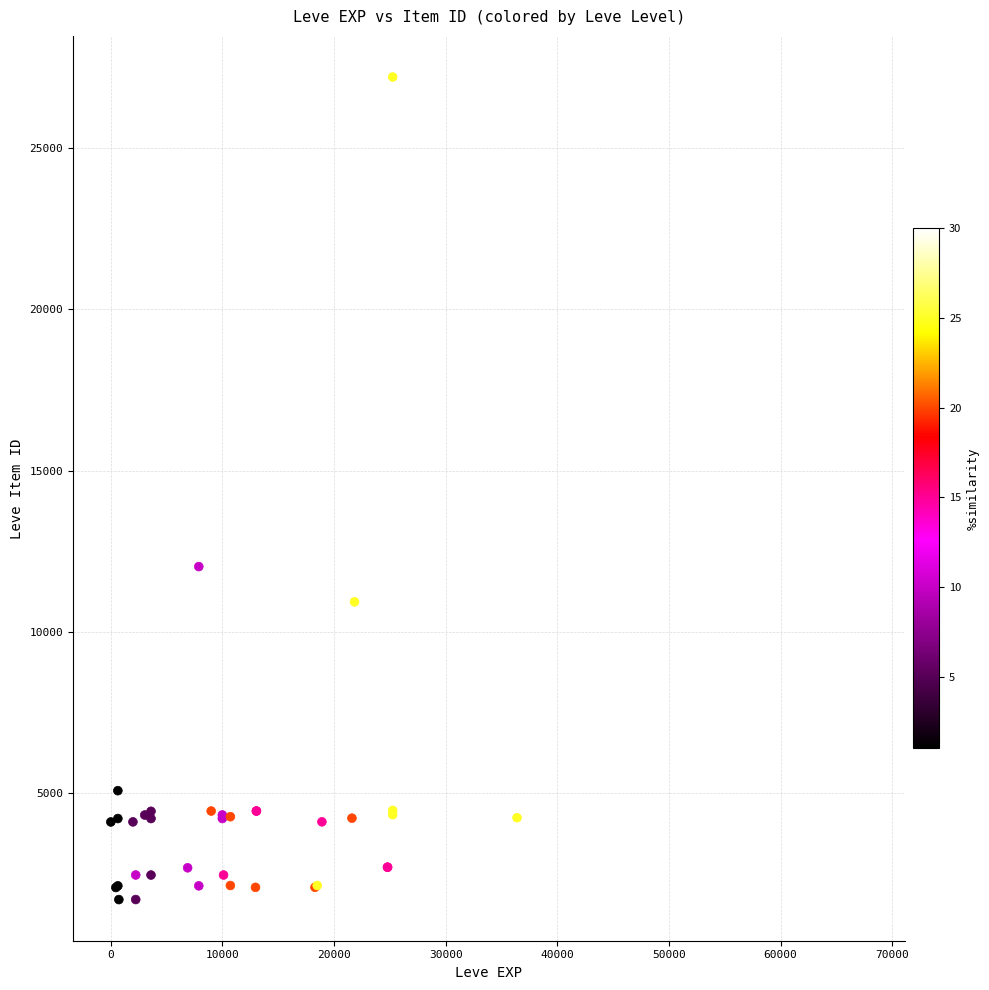

What Y value in the scatter plot is closest to 14448?

12018